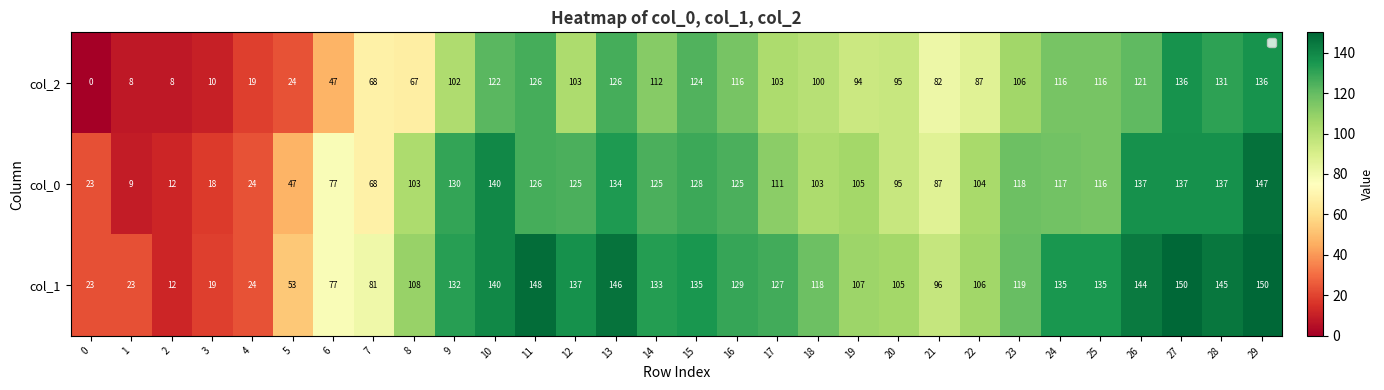

What is the average value of the col_0 series?

98